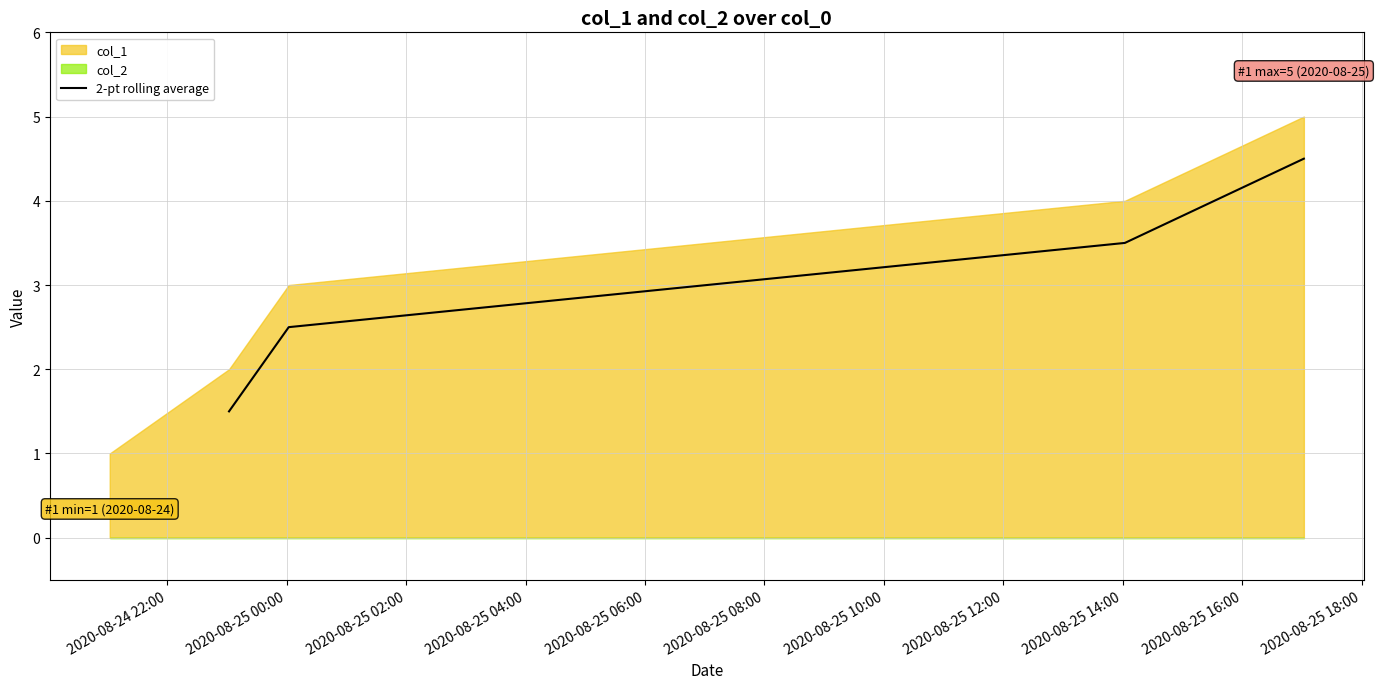

True or false: 2-pt rolling average has more than 2 interior local peaks.

False